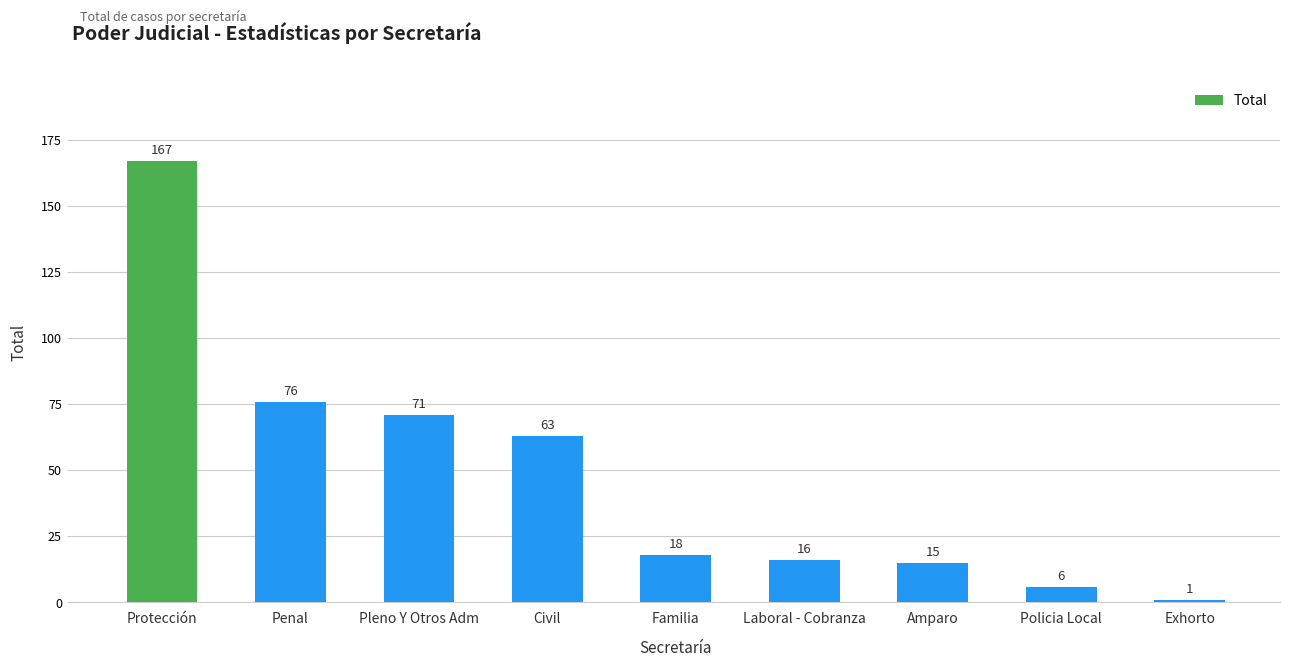

What is the change in value from Pleno Y Otros Adm to Amparo?

-56